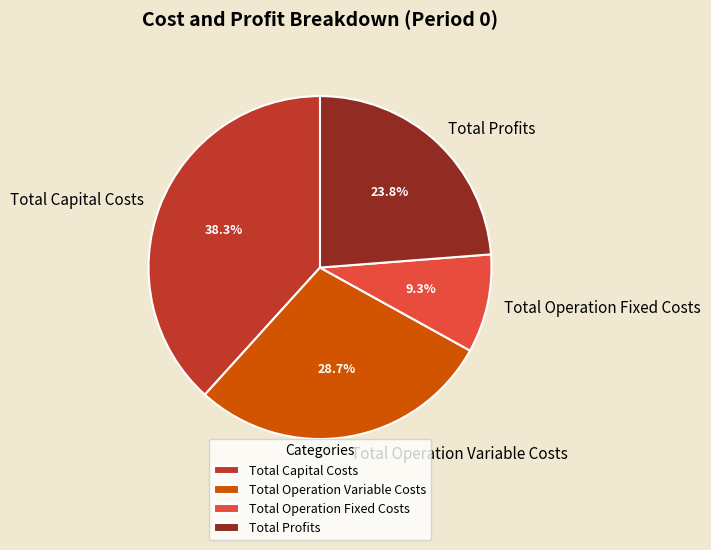

Approximately how many times larger is the value at Total Operation Fixed Costs compared to Total Capital Costs?

0.2